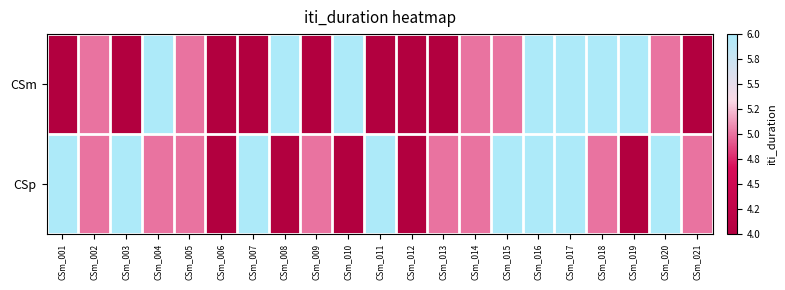

Rank the series by their maximum value, from highest to lowest.

CSm, CSp